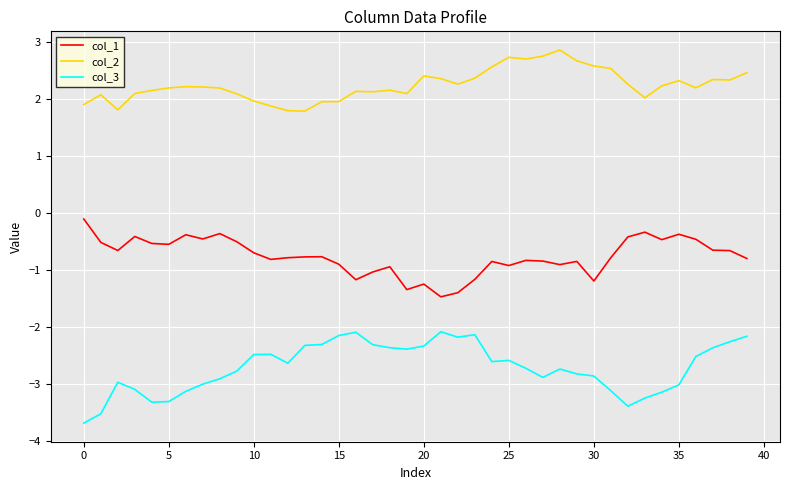

How many lines are shown in the chart?

3